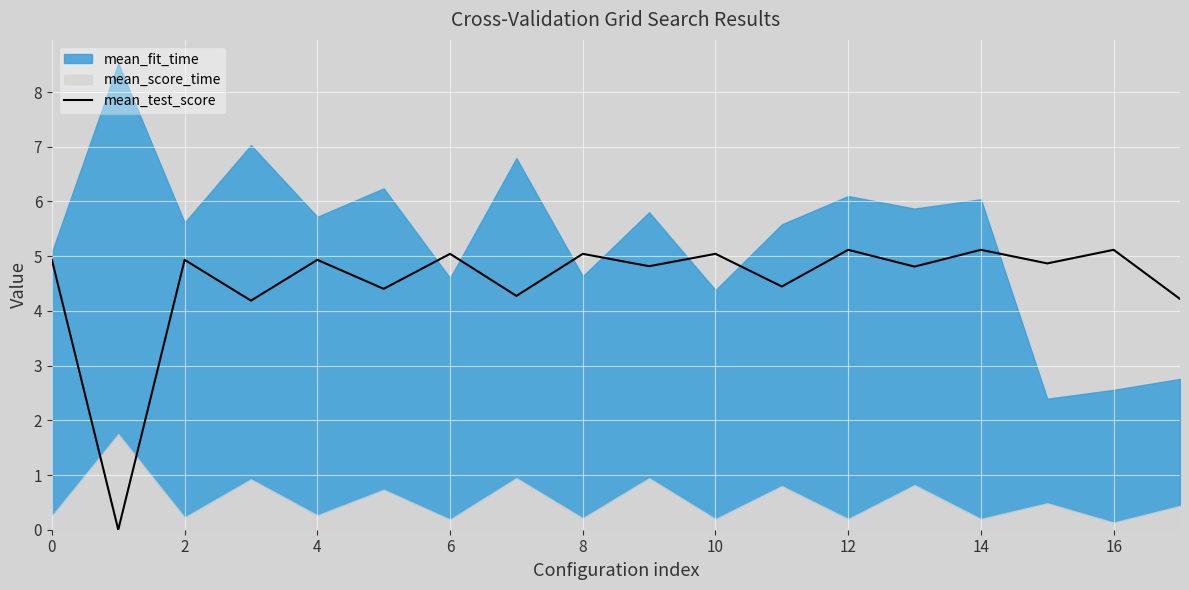

The value of mean_test_score at 6 is 3.4. True or false?

False